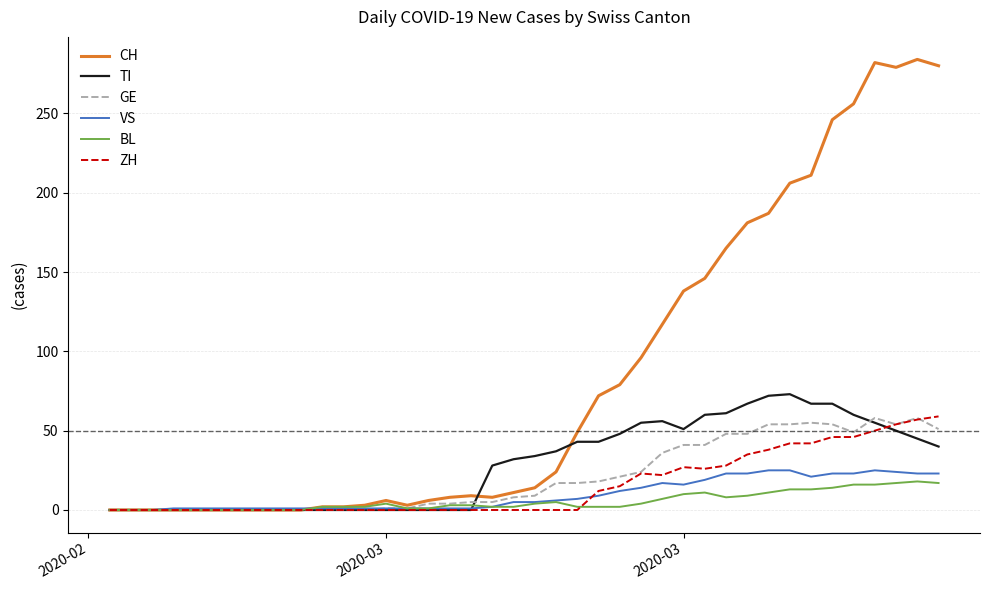

What is the maximum value for TI?

73